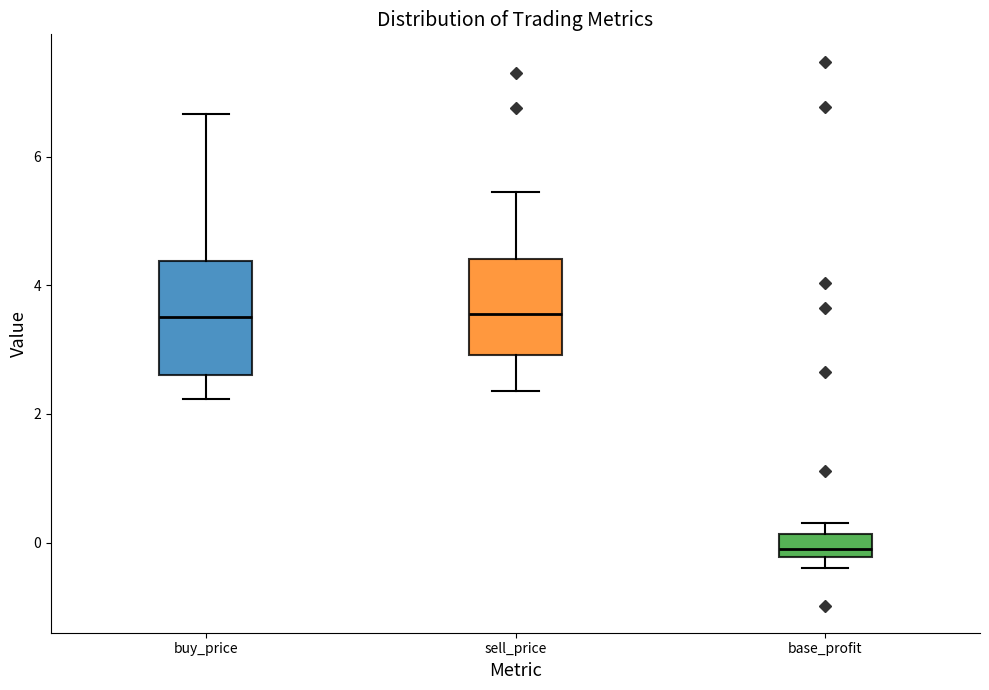

Reading left to right, read every box against the y-axis: the position of its median line, the range the box covers, and the ends of its whiskers. The values are not printed on the chart, so give them approximately, as read against the axis.

buy_price: median 3.6, box 2.6 to 4.4, whiskers 2.2 to 6.6
sell_price: median 3.6, box 3.0 to 4.4, whiskers 2.4 to 5.4
base_profit: median 0.0, box -0.2 to 0.2, whiskers -0.4 to 0.2 (just above the box's upper edge)